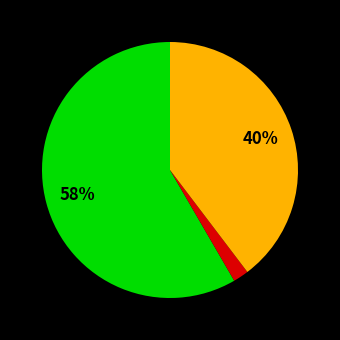

Is there any slice that represents more than half of the pie?

Yes